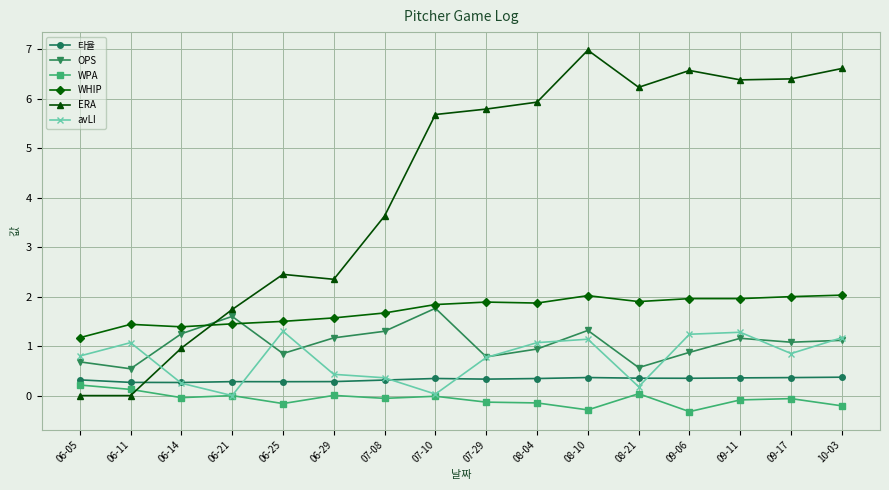

How many lines are shown in the chart?

6